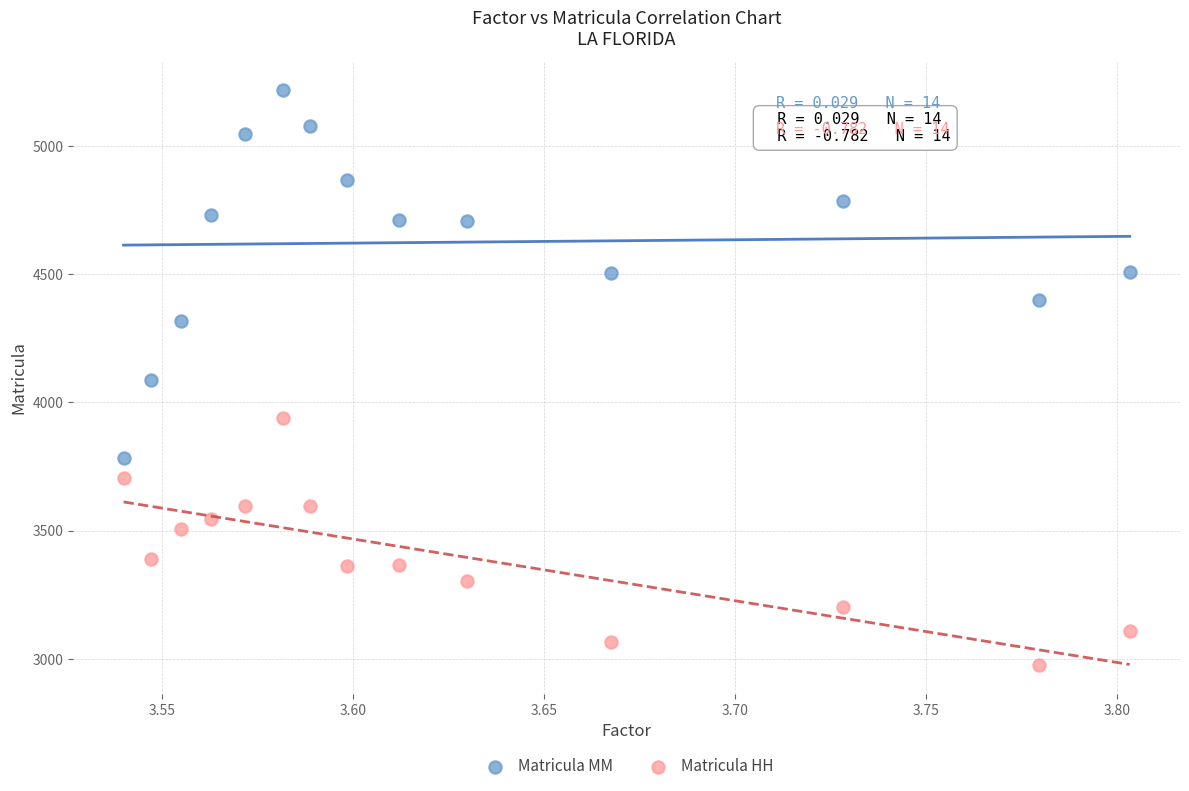

Which series has the largest Y range (max minus min)?

Matricula MM